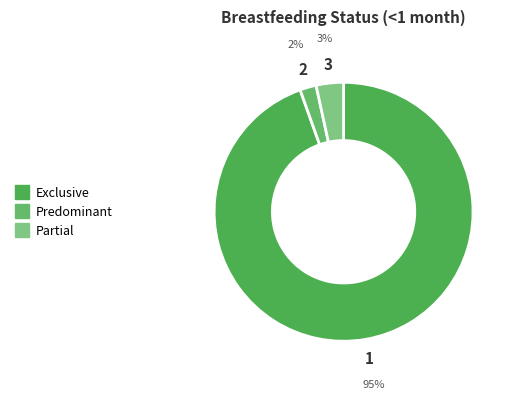

How many segments does this pie chart have?

3